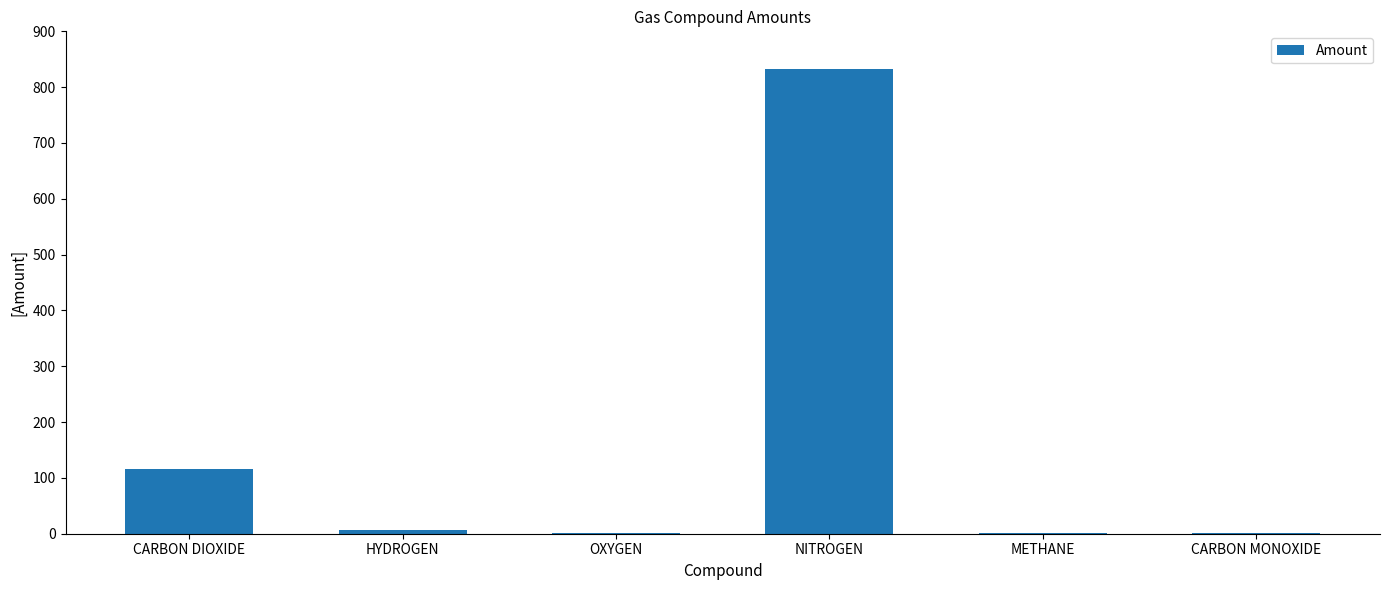

At which label is the value closest to 416?

CARBON DIOXIDE